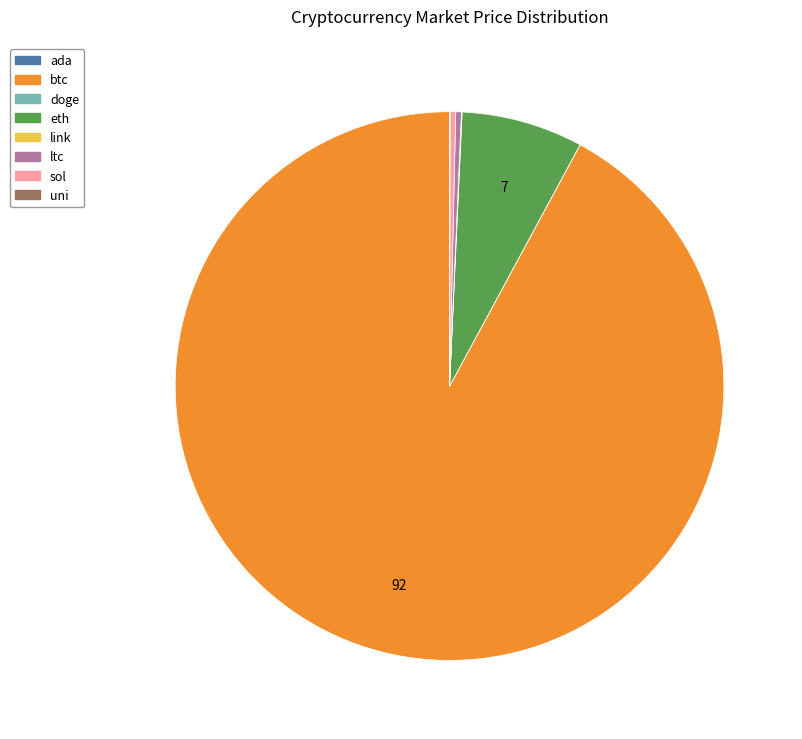

The btc slice represents 92% of the pie. True or false?

True